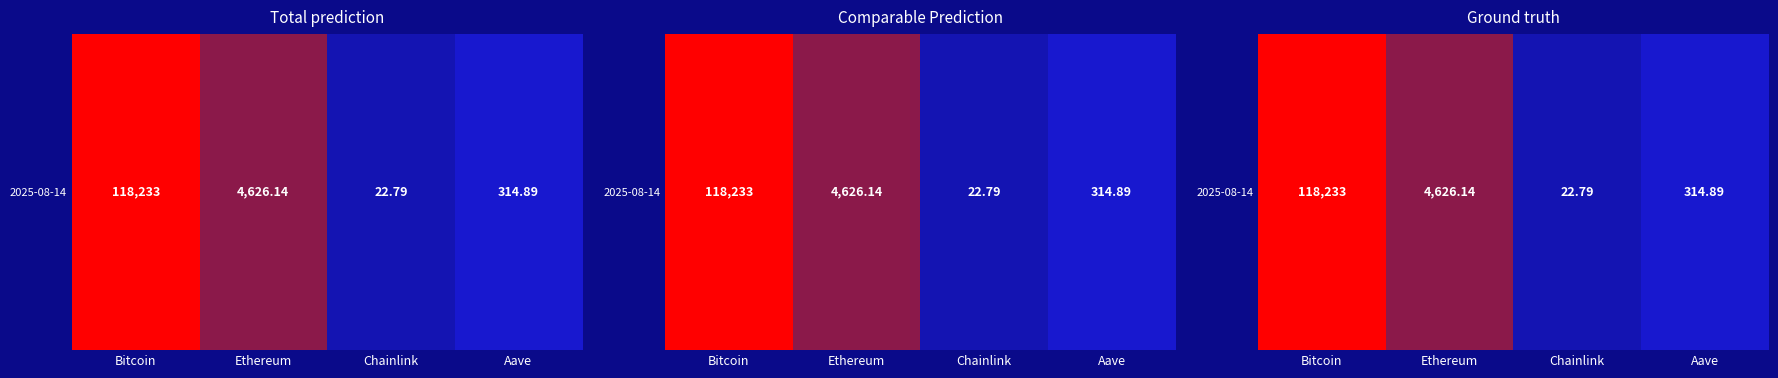

True or false: the data shows 3.7 at Ethereum.

True